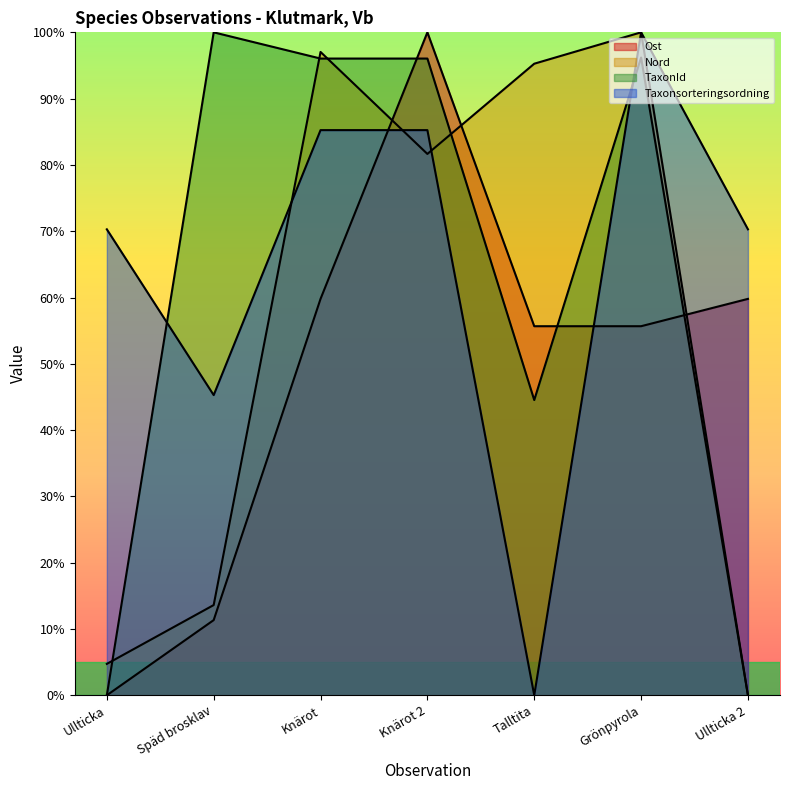

What is the average value of the Nord series?

56.0